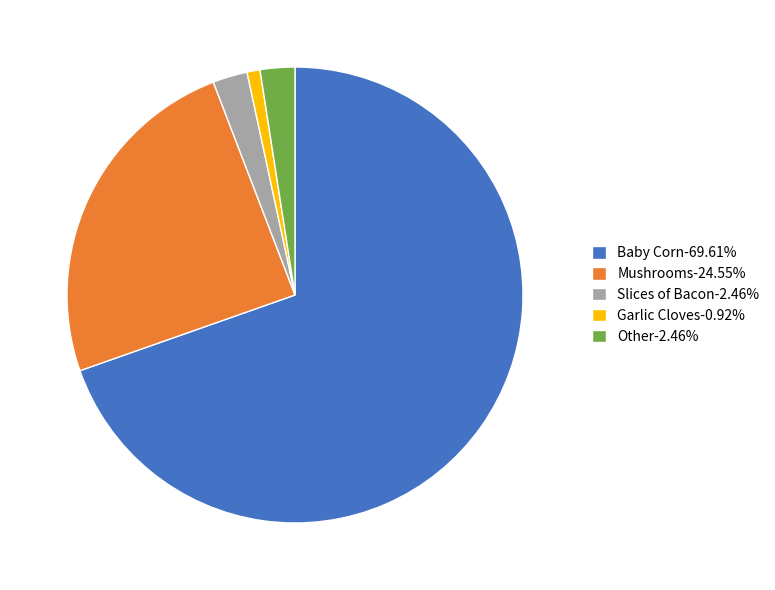

Is Baby Corn-69.61% the majority of the pie?

Yes